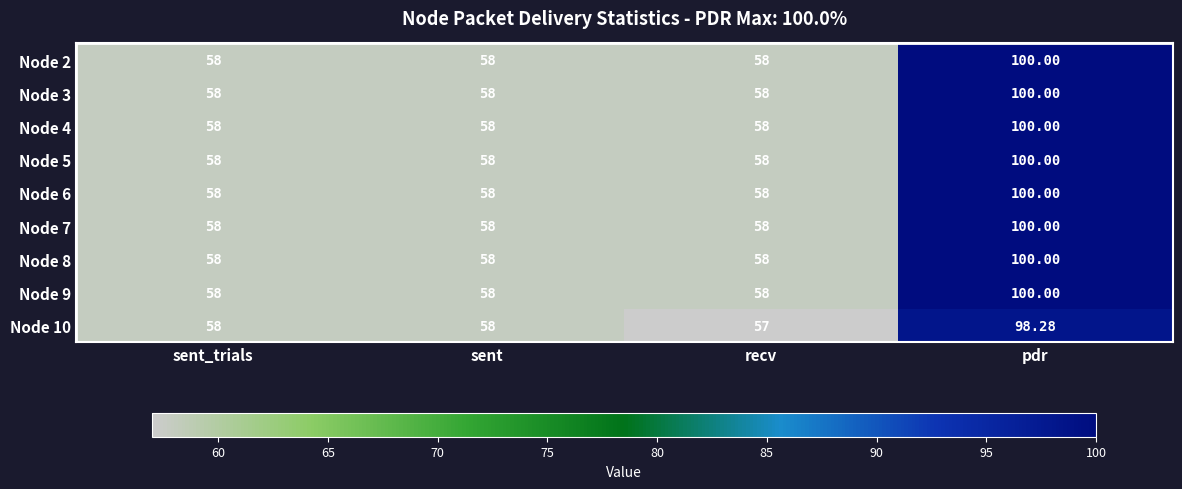

Is the value of Node 5 at sent greater than the value of Node 2 at pdr?

No